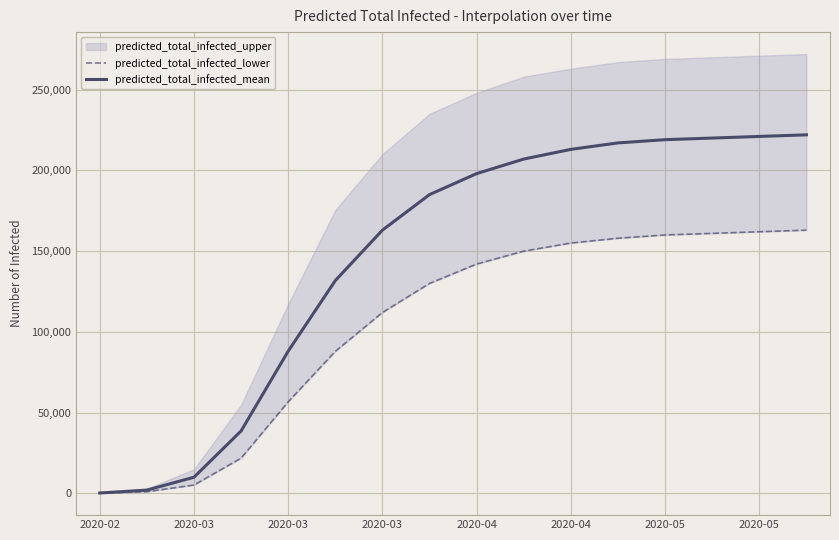

What is the sum of all predicted_total_infected_lower values?

1665886